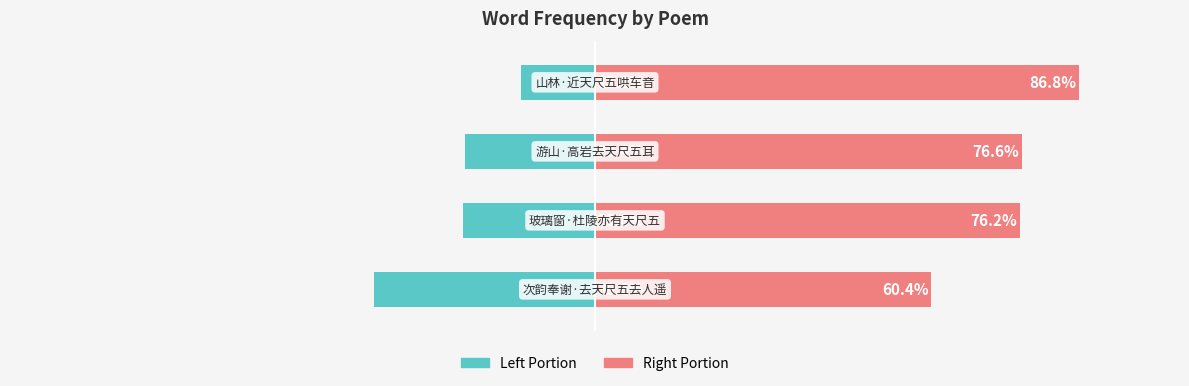

What is the value of the col_0 (left portion) bar at the 4th from the left?

-13.2